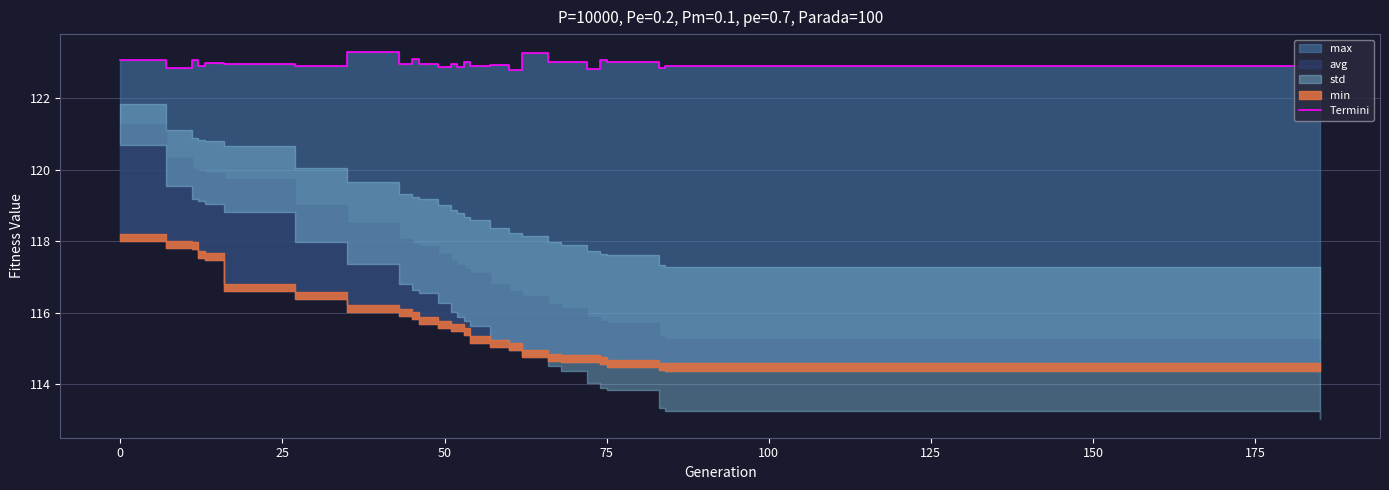

What is the label of the 4th point from the left?

50